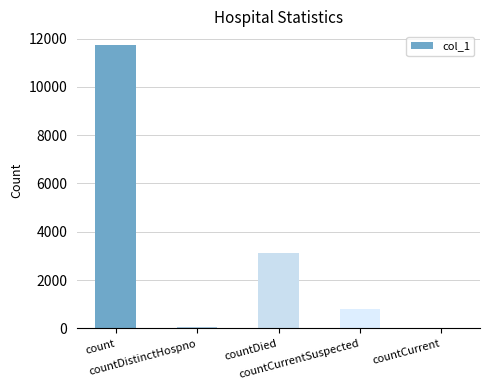

What is the change in value from countCurrentSuspected to countCurrent?

-801